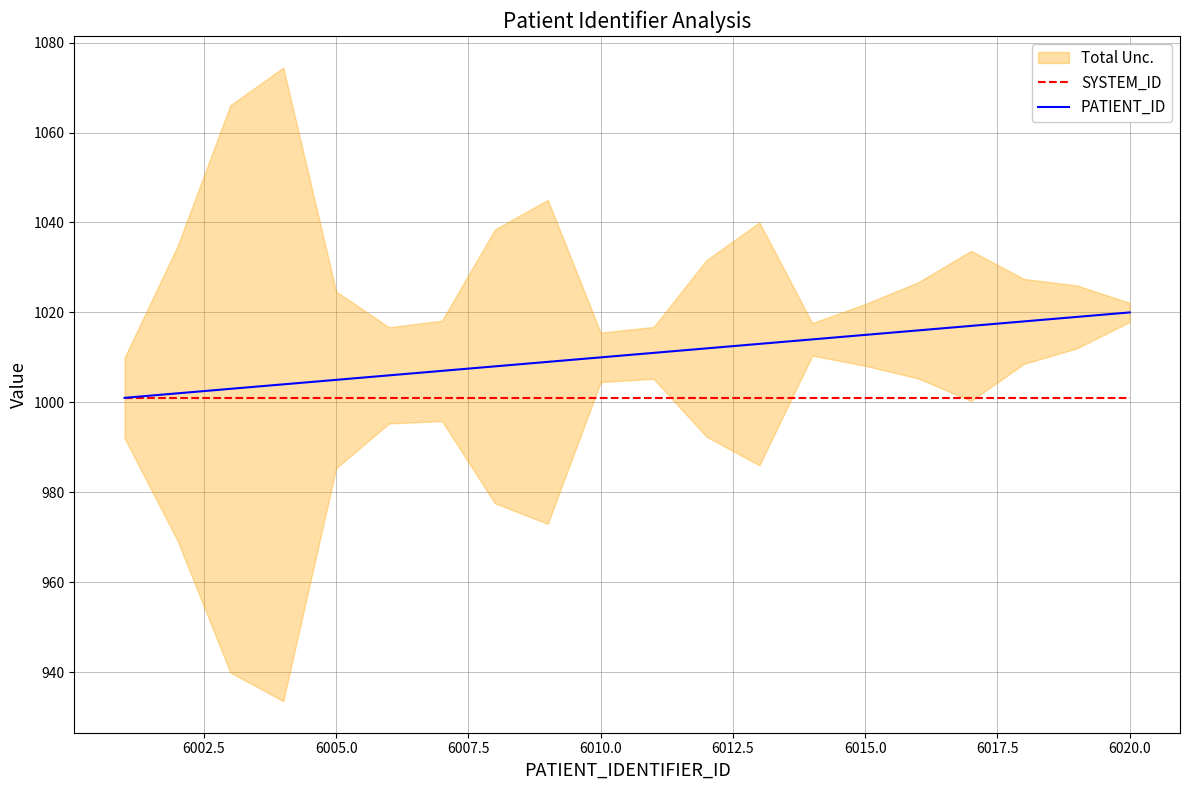

What is the highest value of the SYSTEM_ID series?

1001